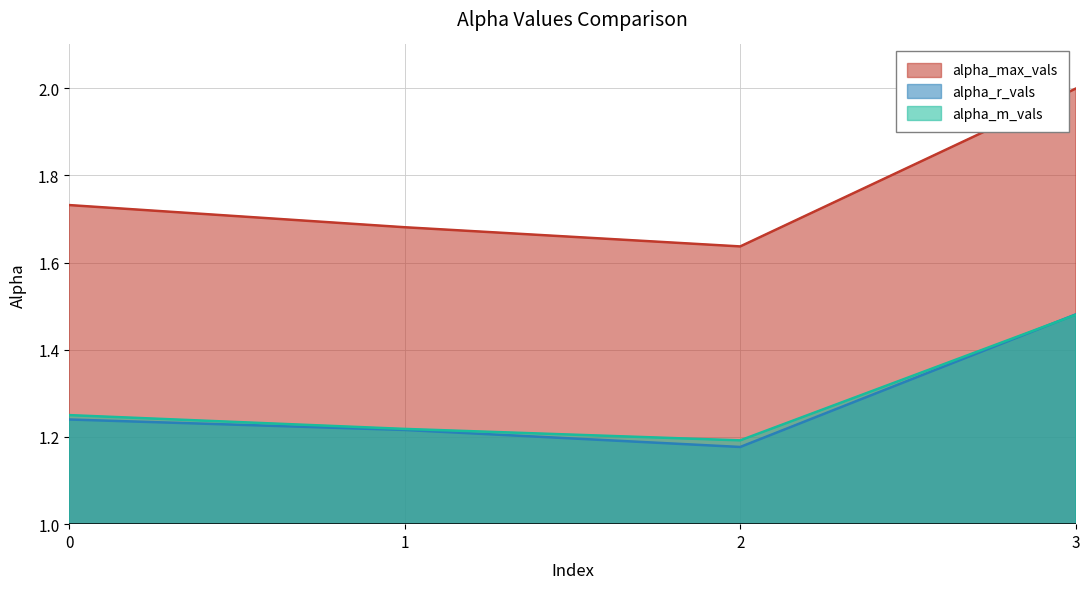

What is the value of the alpha_r_vals point at the 1st from the left?

1.2